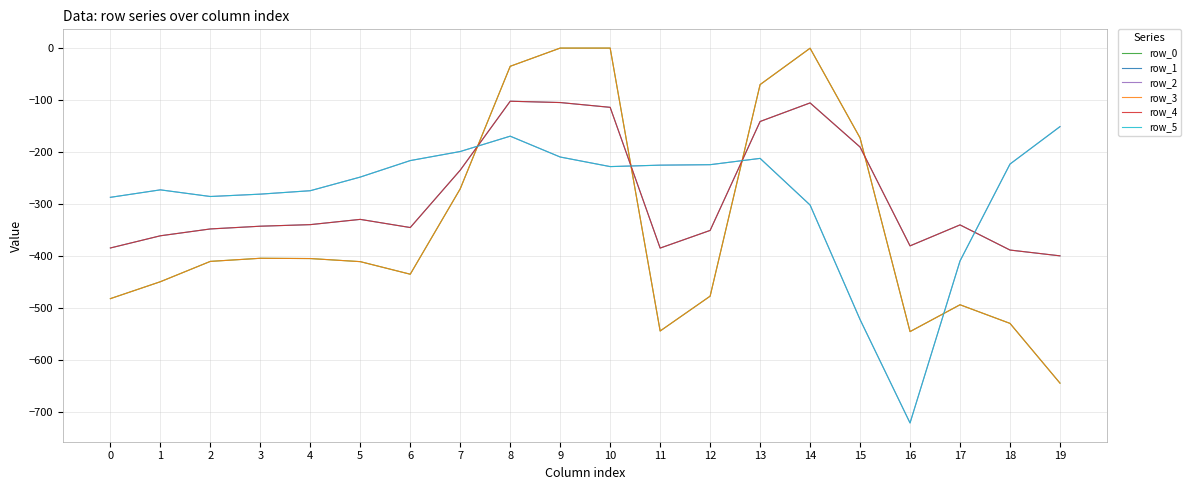

Is this an area chart (filled region under the line)?

No